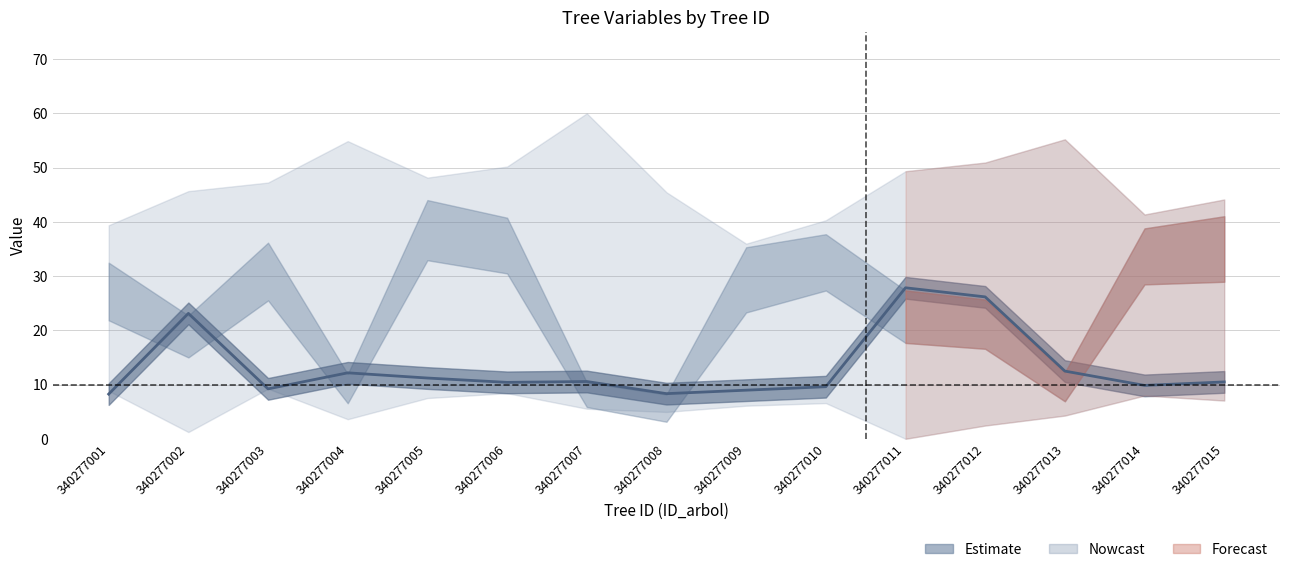

Approximately how many times larger is the value at 340277011 compared to 340277002?

1.2